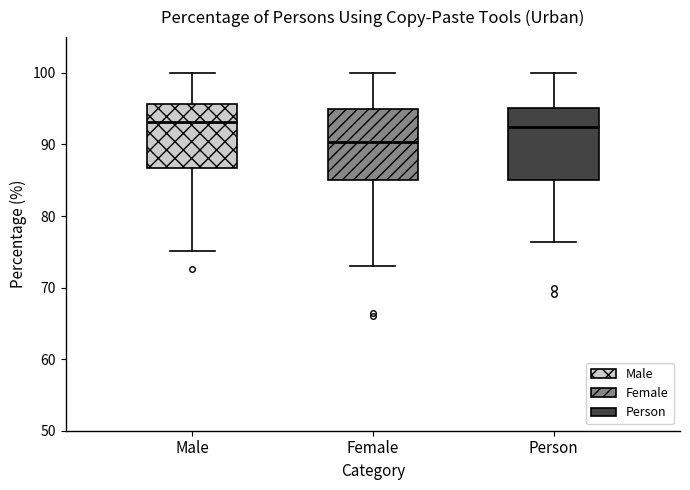

Reading left to right, transcribe this box plot: for each box, give where its median line is, the range the box spans, and where its two whiskers end, as read against the y-axis. The values are not printed on the chart, so give them approximately, as read against the axis.

Male: median 93, box 87 to 96, whiskers 75 to 100
Female: median 90, box 85 to 95, whiskers 73 to 100
Person: median 93, box 85 to 95, whiskers 76 to 100